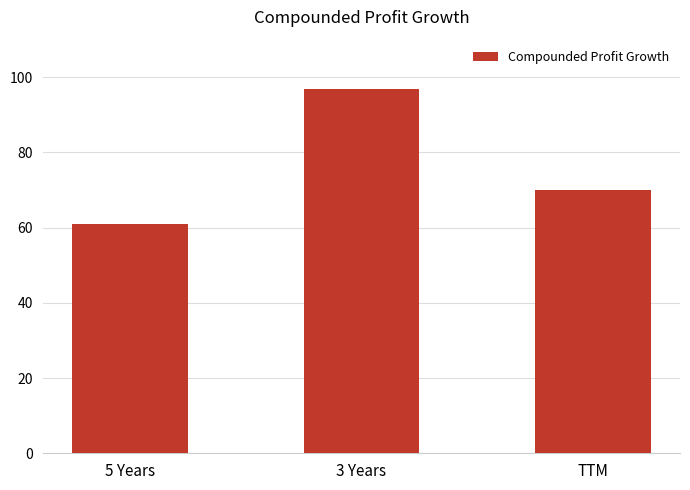

What is the change in value from 3 Years to TTM?

-27